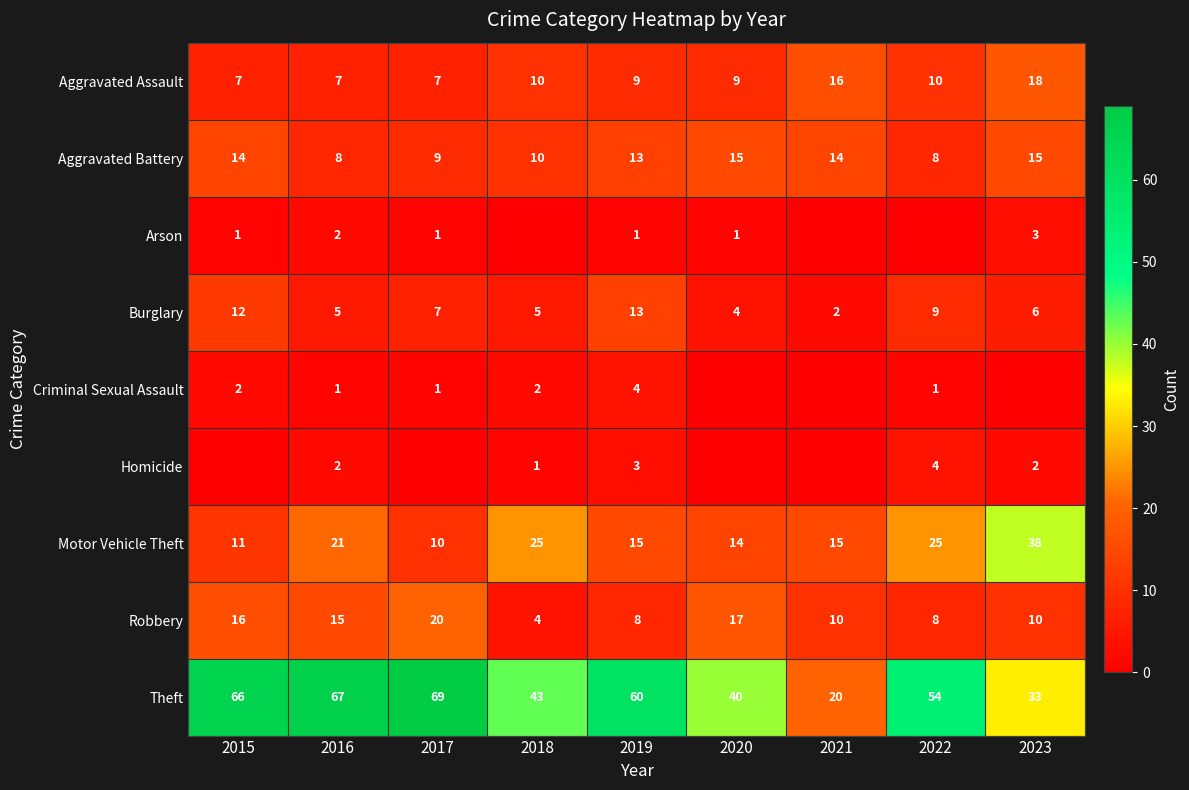

Is the value of Aggravated Assault at 2018 greater than the value of Criminal Sexual Assault at 2015?

Yes